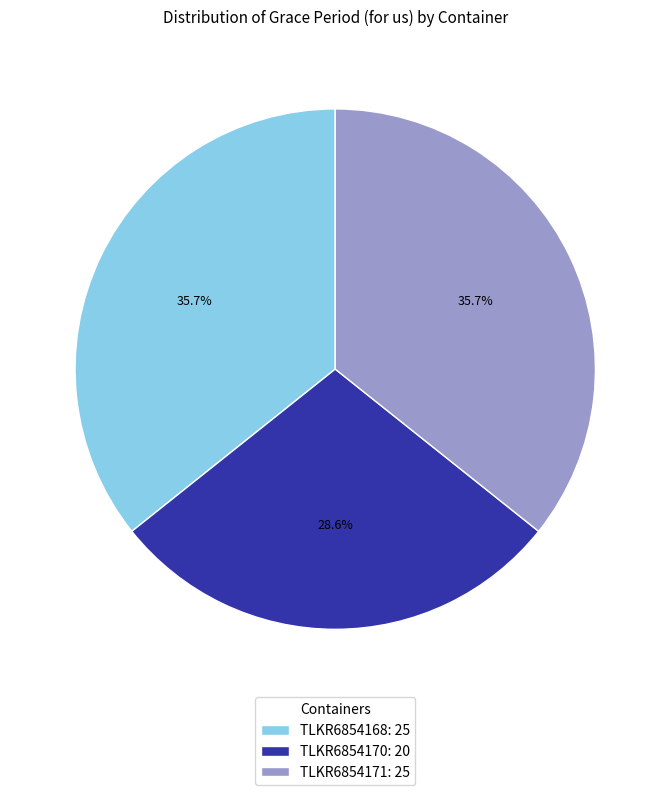

Is there a majority slice in this chart?

No